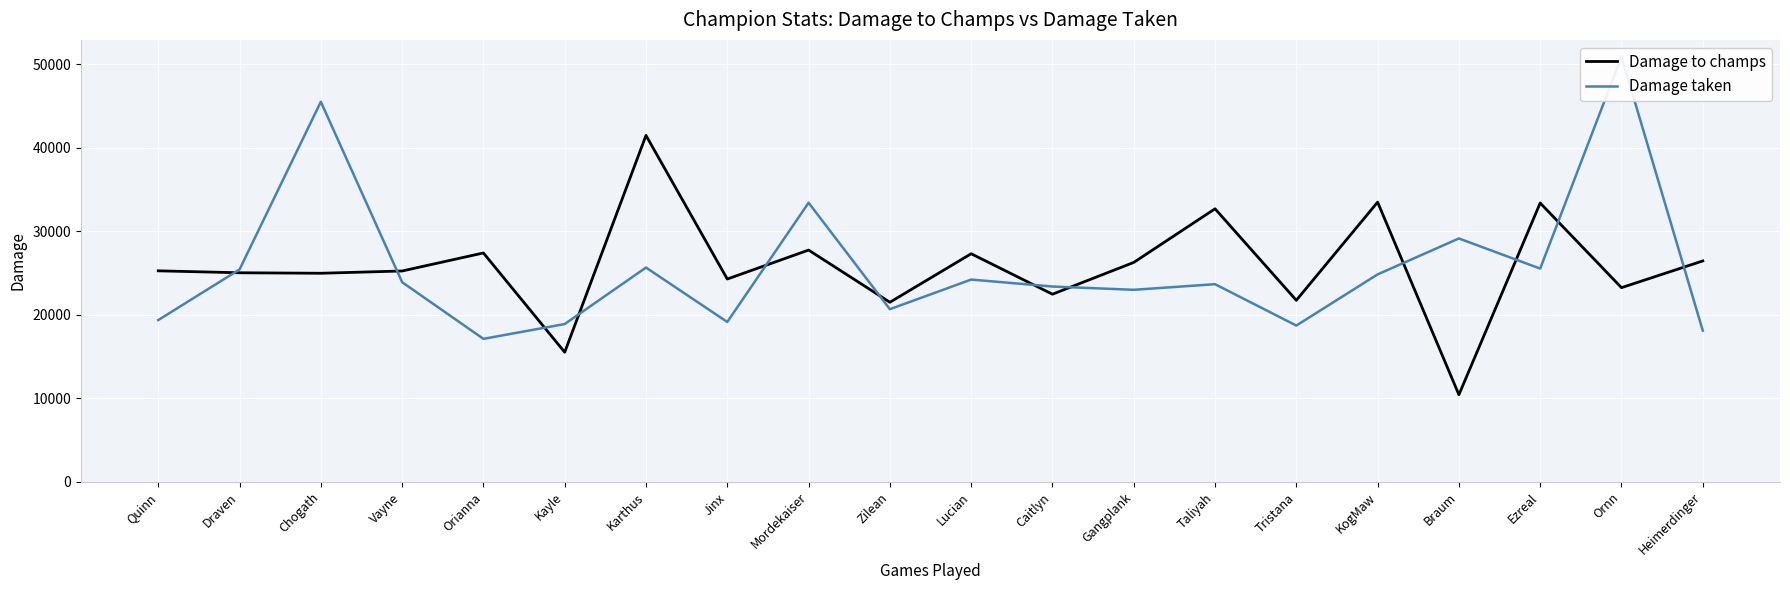

Rank the series at Orianna from highest to lowest value.

Damage to champs, Damage taken